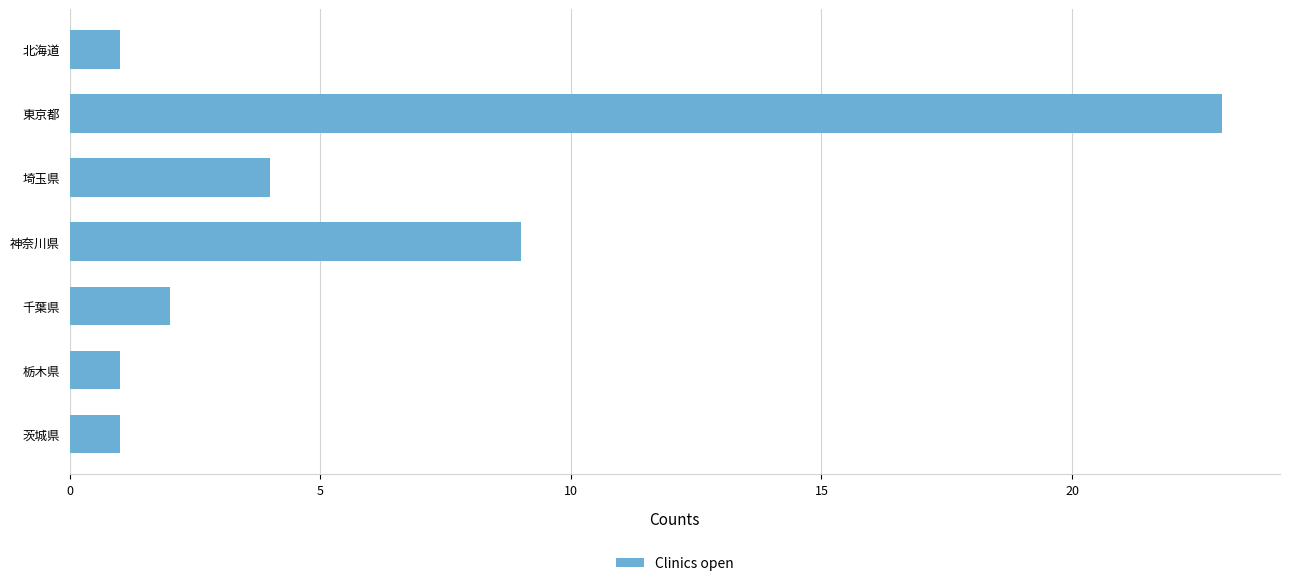

At which label is the value closest to 12?

神奈川県